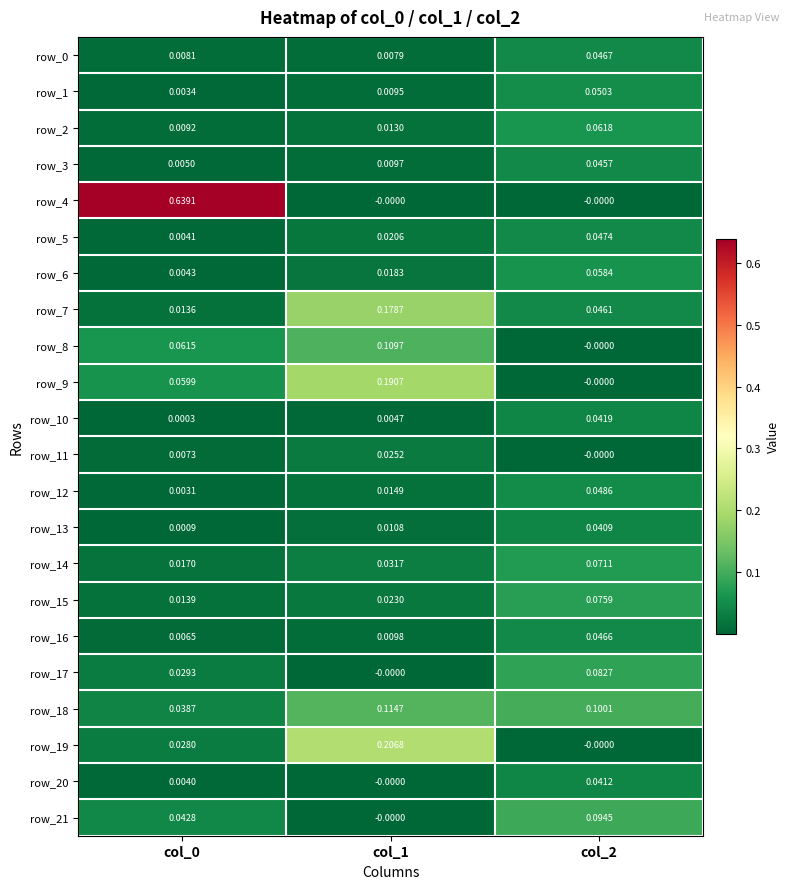

Is the value of row_7 at col_2 greater than the value of row_3 at col_1?

Yes